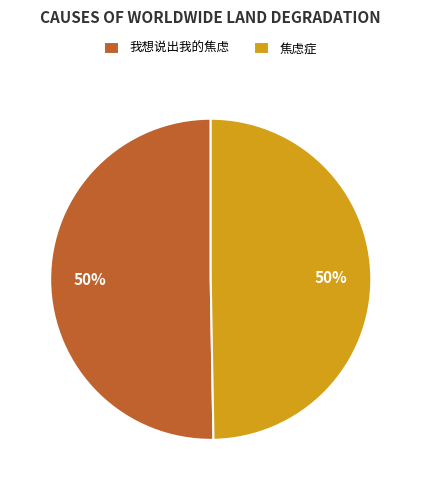

To the nearest percent, what is the average slice percentage?

50%